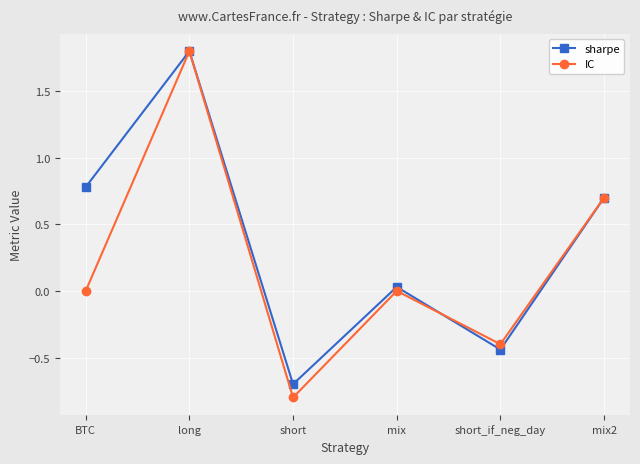

The IC series shows 3.1 at long. True or false?

False